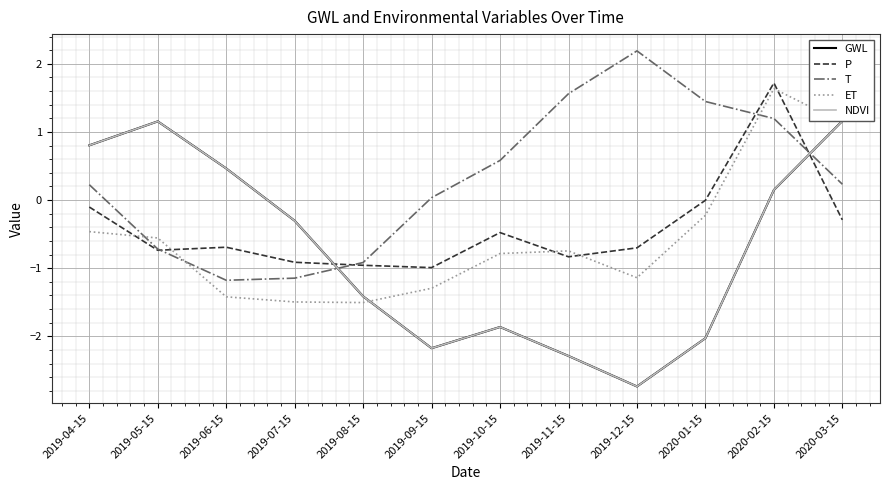

Count the number of data series in this chart.

5